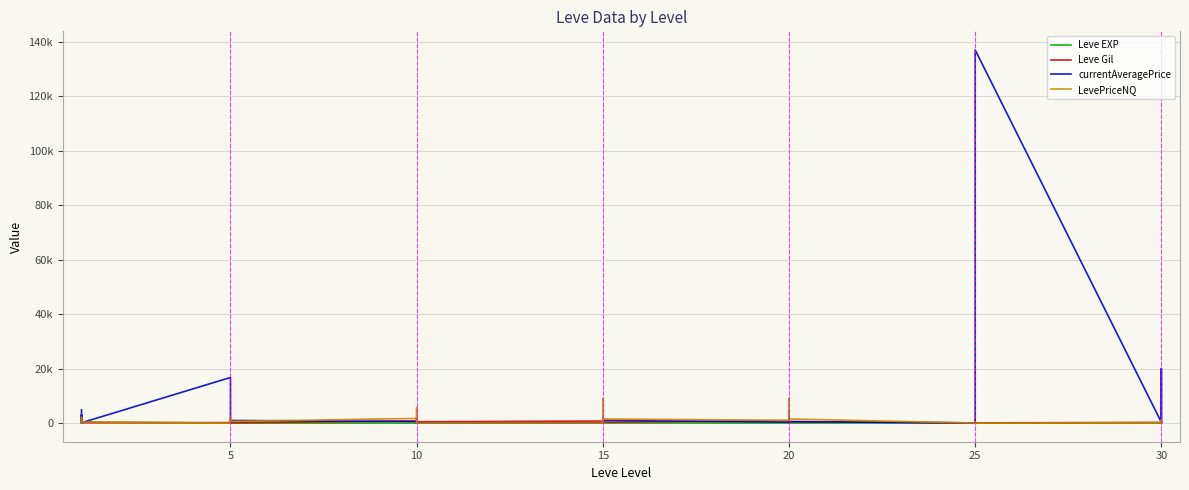

True or false: currentAveragePrice has a value of 261.4 at 5.

True